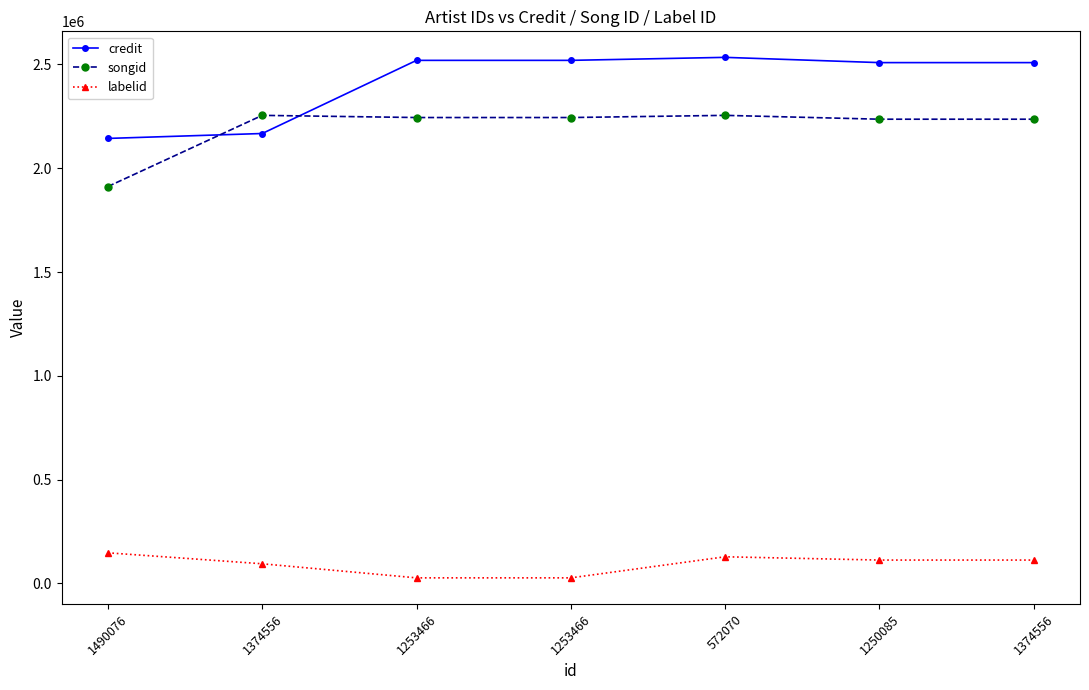

Reading left to right, transcribe all the data shown in this chart.

credit: 1490076=2143595	1374556=2167281	1253466=2519586	1253466=2519586	572070=2534038	1250085=2508735	1374556=2508735
songid: 1490076=1911992	1374556=2254674	1253466=2244230	1253466=2244230	572070=2254675	1250085=2236163	1374556=2236163
labelid: 1490076=147758	1374556=94897	1253466=27142	1253466=27142	572070=128683	1250085=112844	1374556=112844